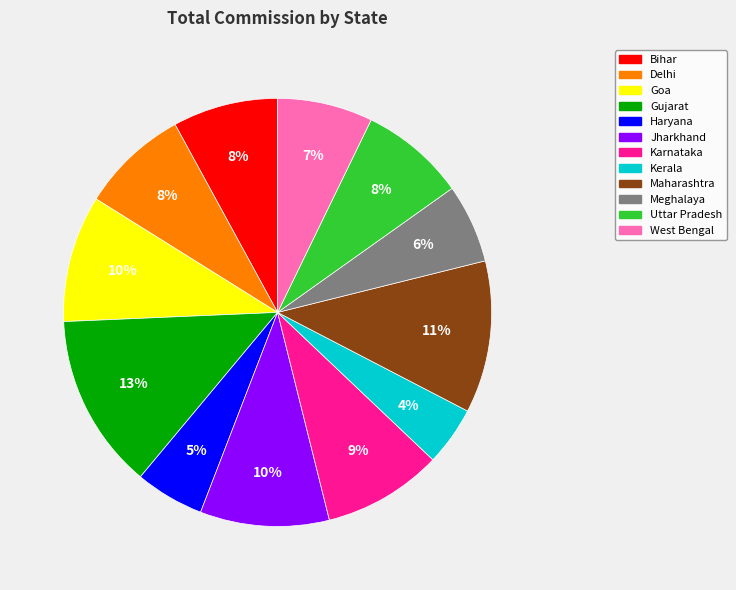

Approximately how many times larger is the value at Bihar compared to Uttar Pradesh?

1.0